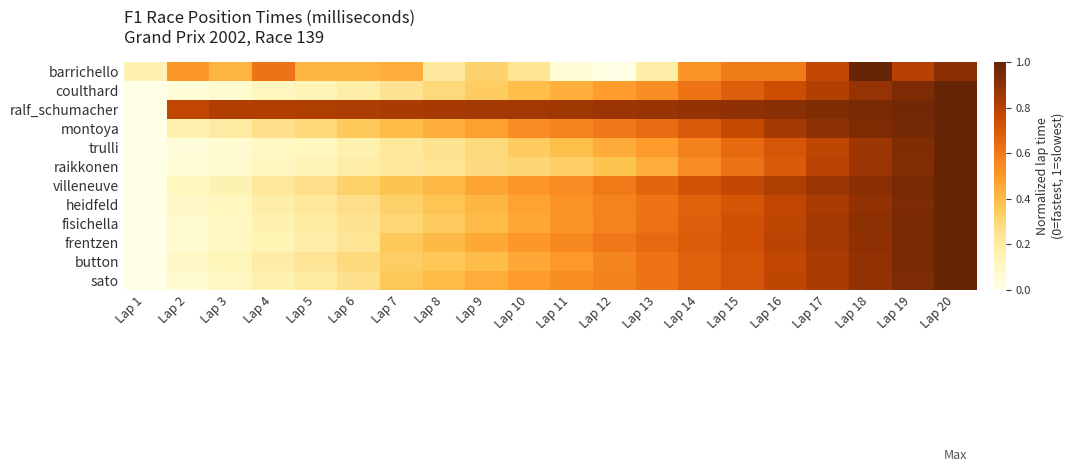

What is the total value across all series at Lap 19?

11.2